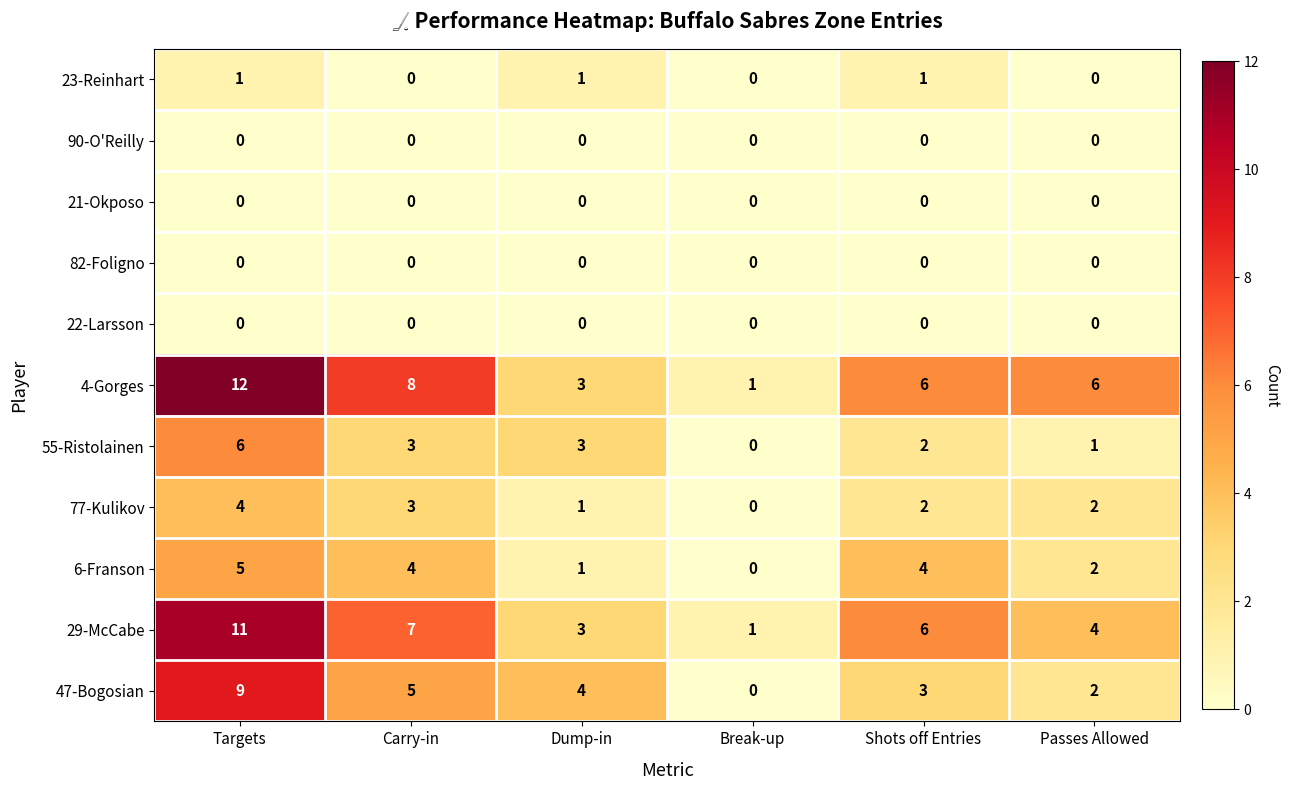

The 77-Kulikov series shows 0 at Break-up. True or false?

True